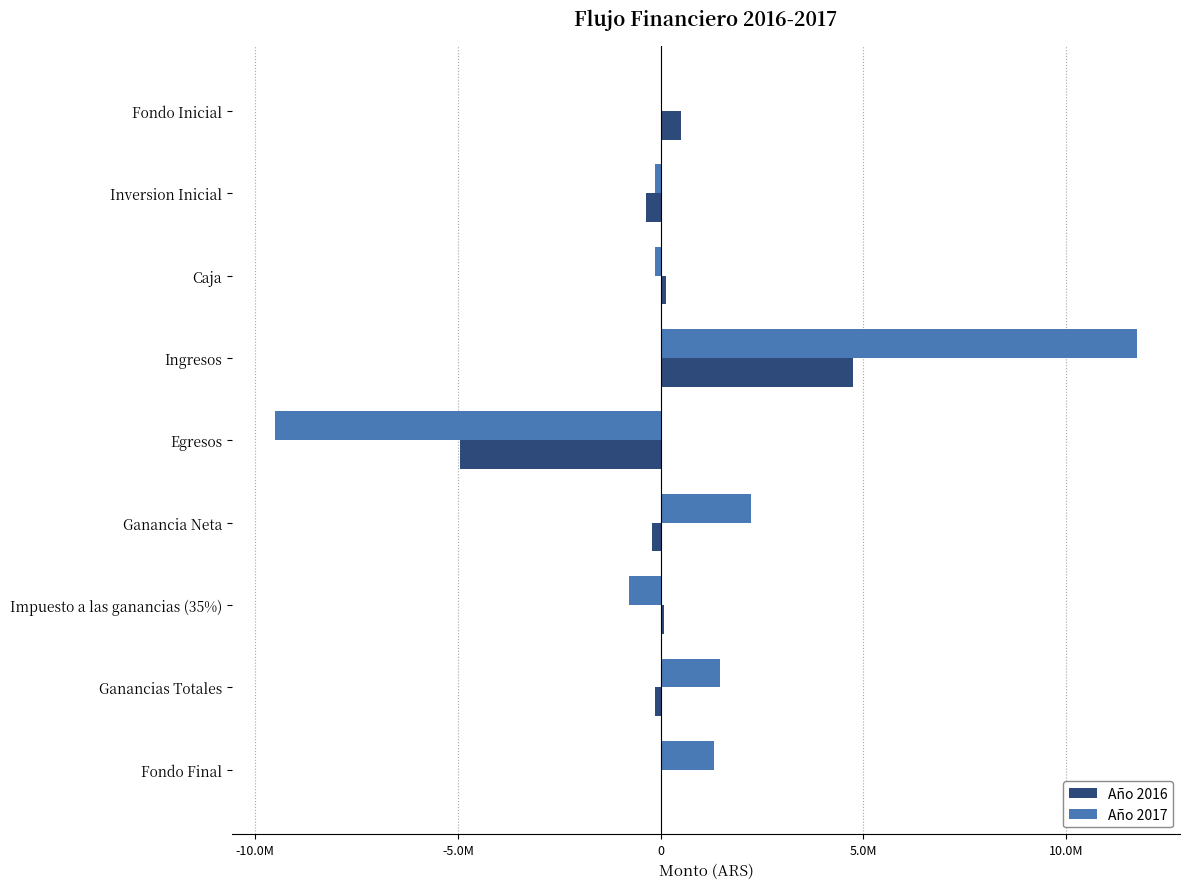

Rank the series by their maximum value, from highest to lowest.

Año 2017, Año 2016